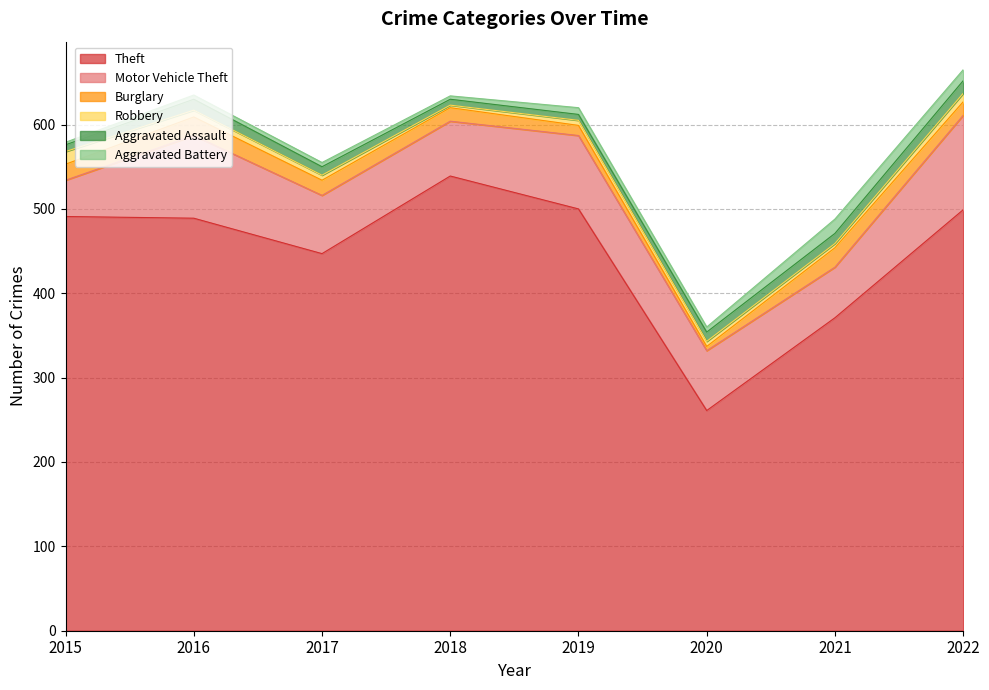

Does the chart have visible grid lines?

Yes